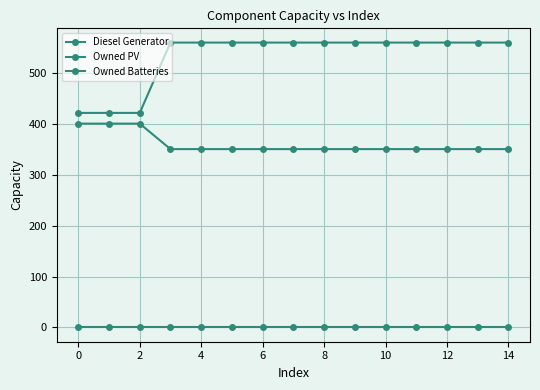

What is the lowest value of the Owned Batteries series?

421